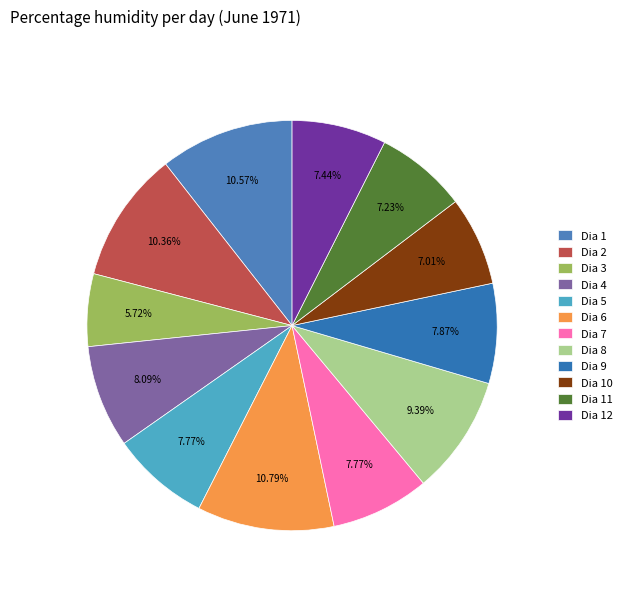

To the nearest percent, what is the difference between the largest and smallest slice percentages?

5%